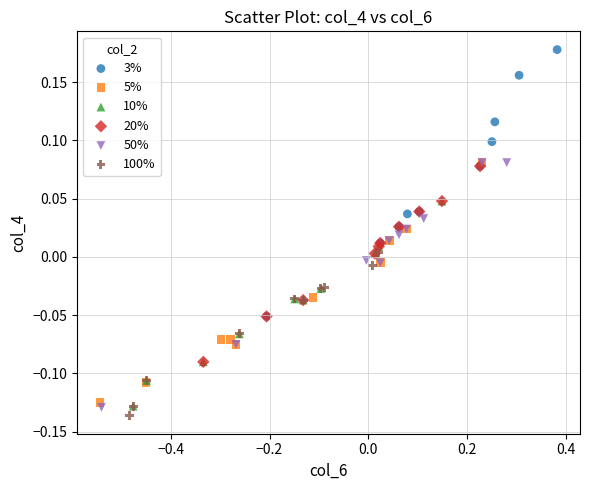

Which series reaches the minimum Y coordinate?

100%